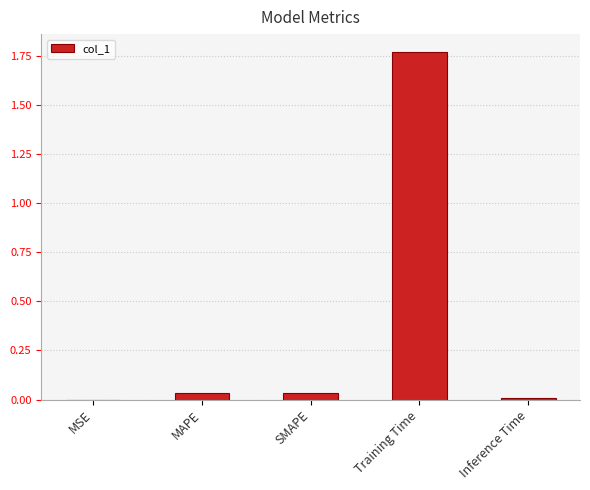

Are the bars horizontal?

No